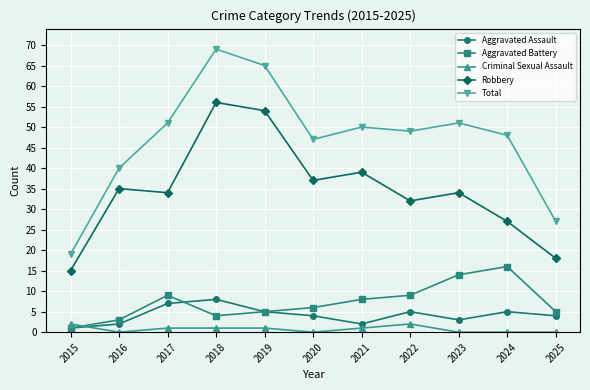

How many interior local valleys does the Robbery series have?

3